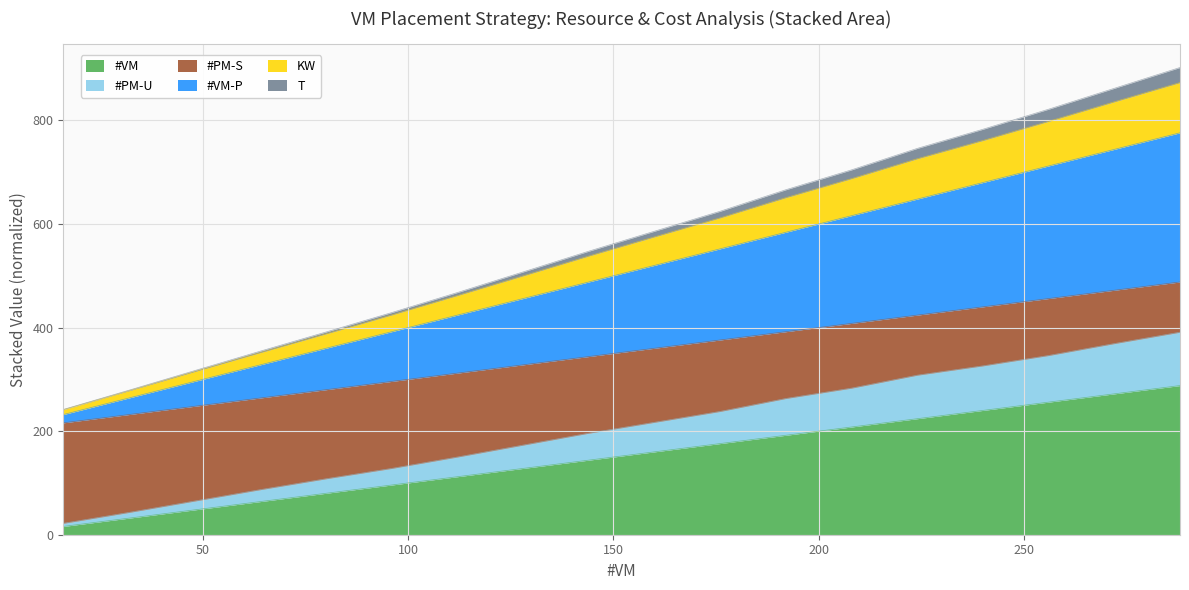

How many series are shown in this chart?

6